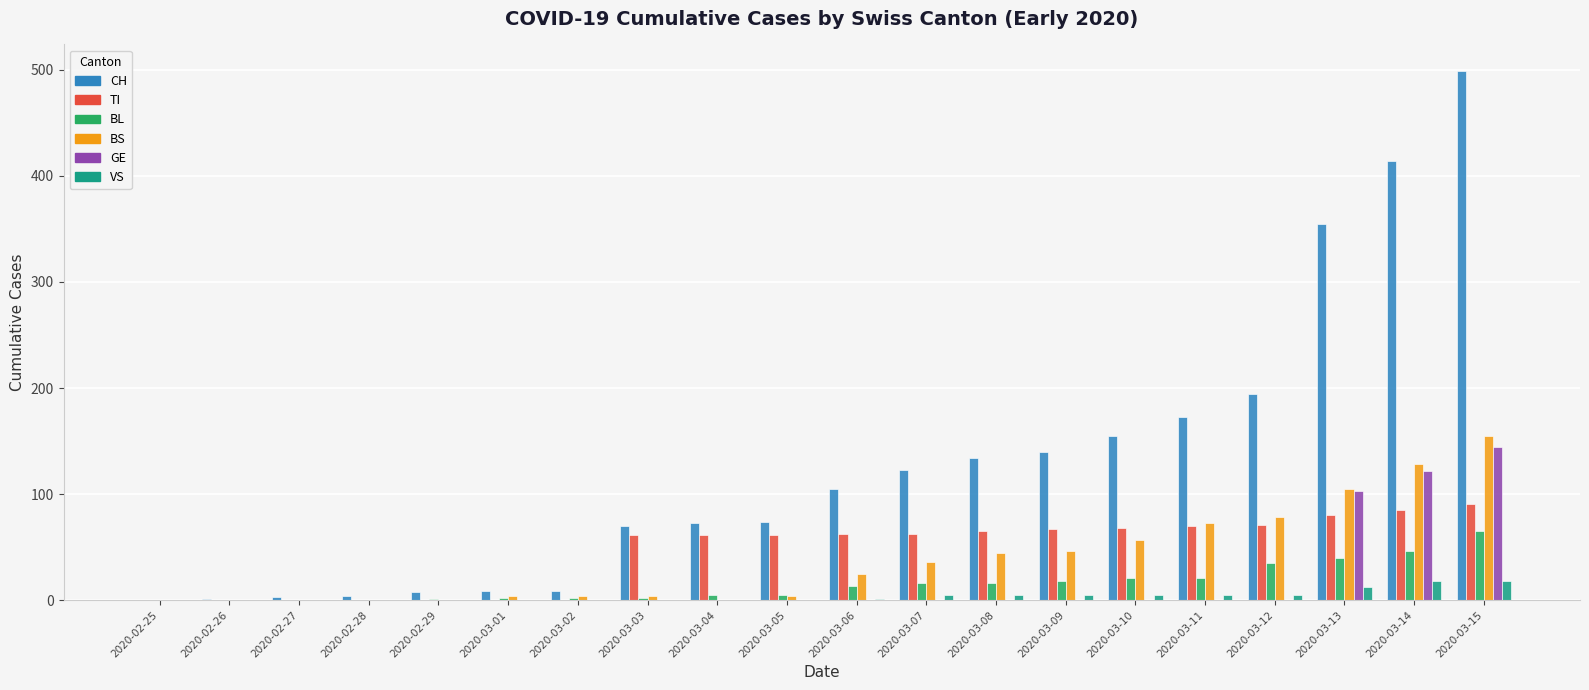

At which category is the sum across all series the highest?

2020-03-15